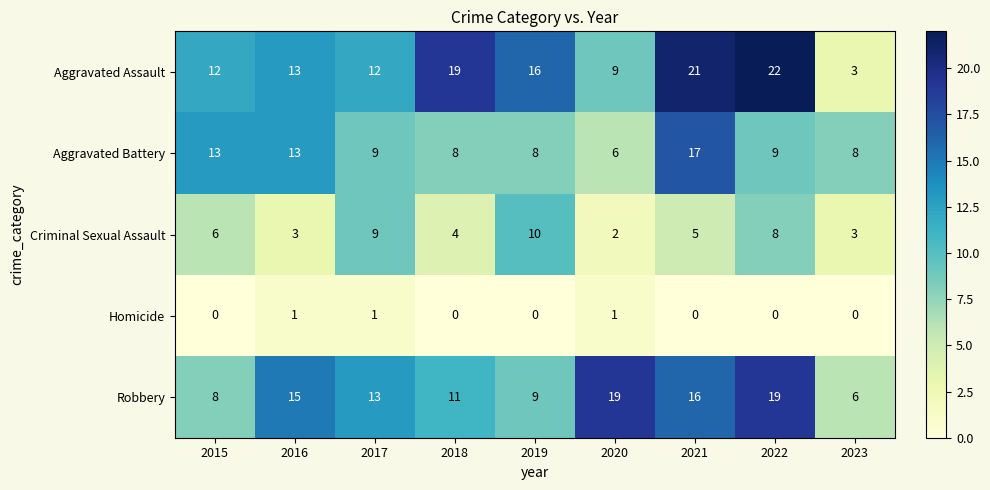

At 2019, list the series in order from largest to smallest.

Aggravated Assault, Criminal Sexual Assault, Robbery, Aggravated Battery, Homicide